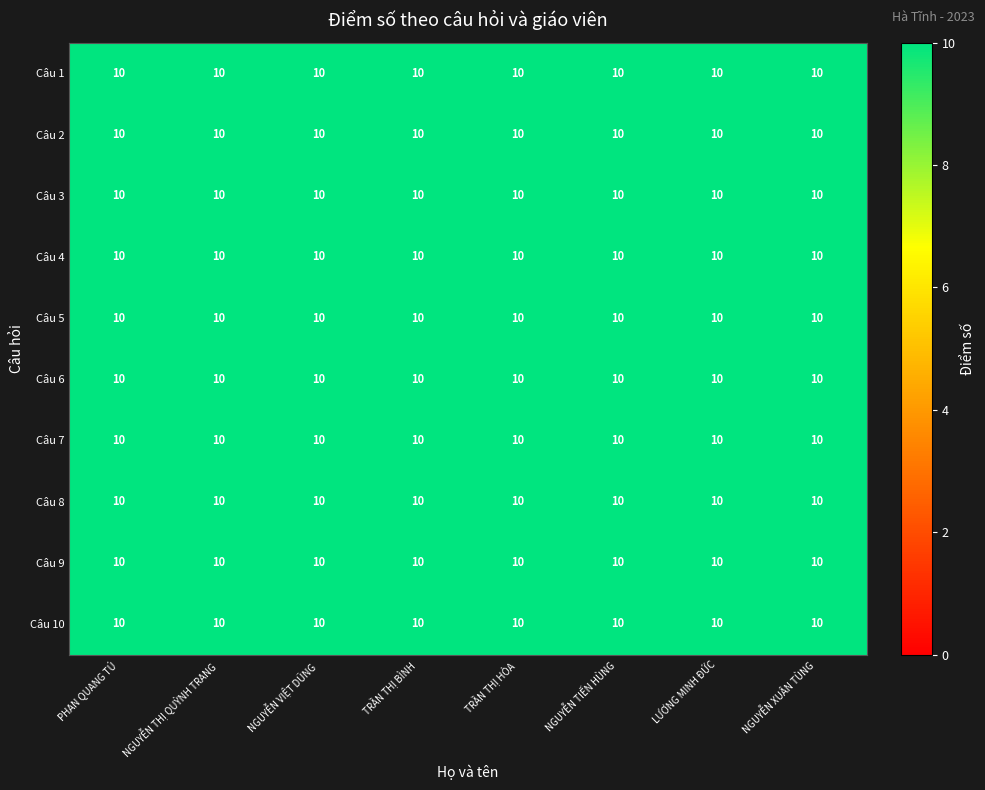

Is the value of NGUYỄN VIỆT DŨNG at 1 greater than the value of LƯƠNG MINH ĐỨC at 0?

No